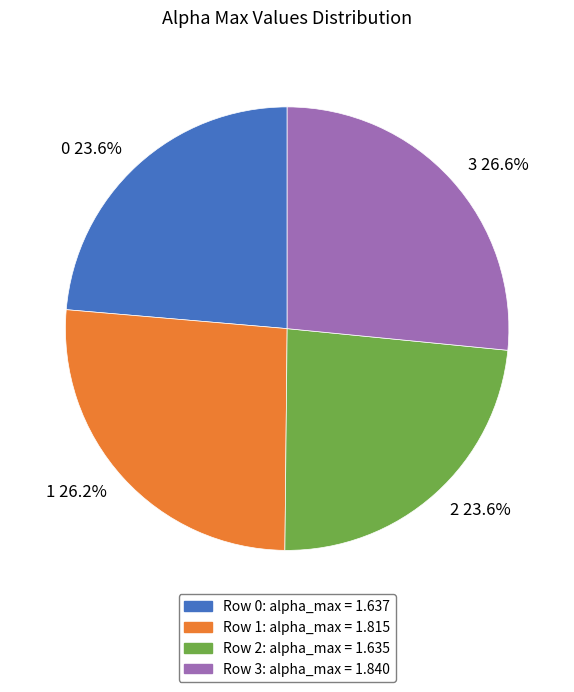

Does 0 23.6% represent more than half of the total?

No